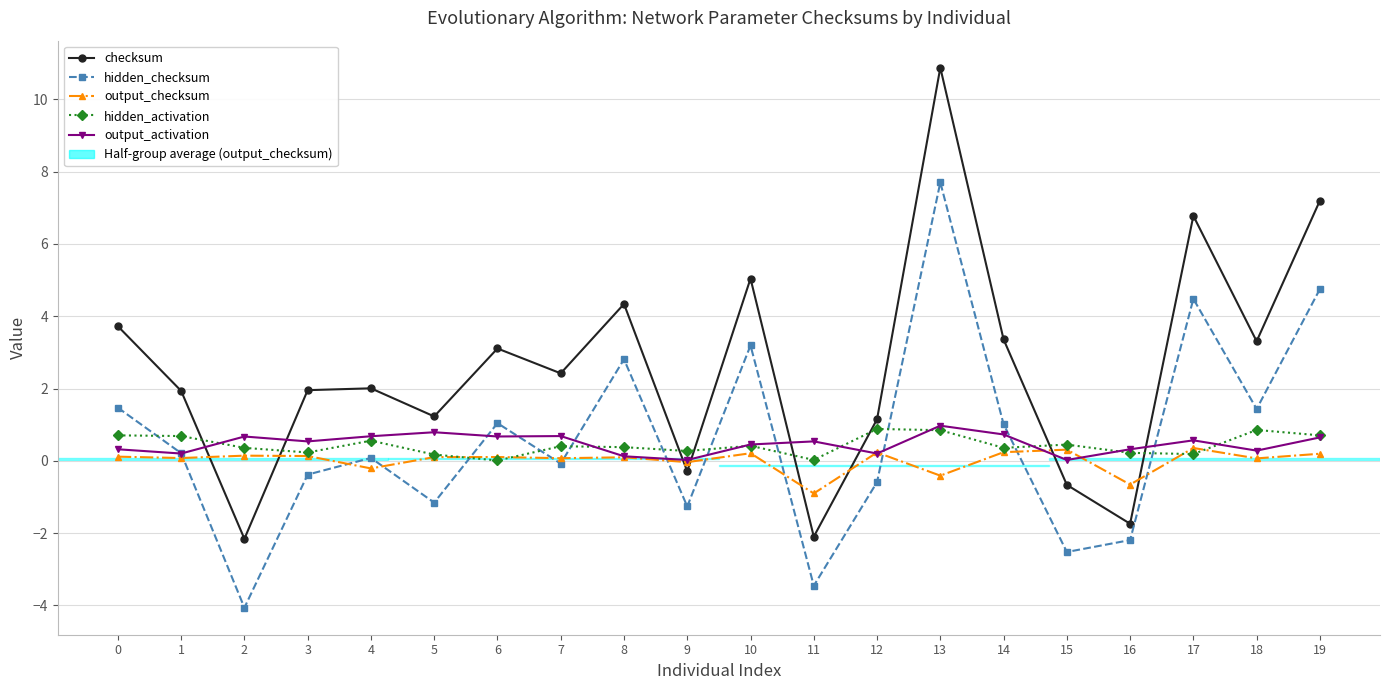

True or false: hidden_checksum has more than 2 interior local peaks.

True